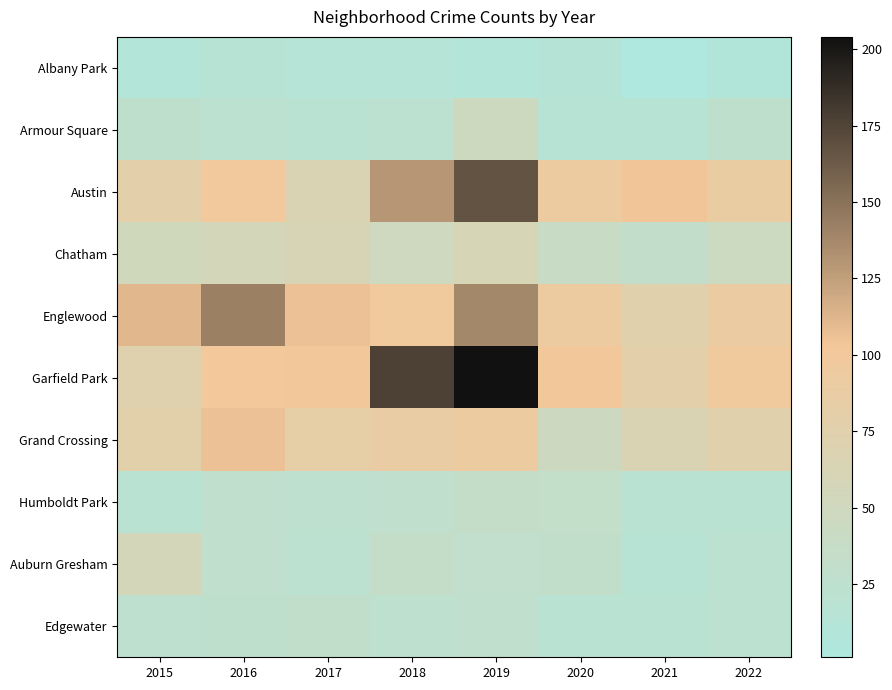

Reading left to right, what are all the values shown in this chart?

Albany Park: 2015=10	2016=15	2017=13	2018=13	2019=10	2020=12	2021=1	2022=8
Armour Square: 2015=27	2016=22	2017=20	2018=23	2019=47	2020=15	2021=16	2022=27
Austin: 2015=78	2016=99	2017=65	2018=130	2019=167	2020=92	2021=104	2022=89
Chatham: 2015=51	2016=57	2017=62	2018=48	2019=60	2020=40	2021=31	2022=44
Englewood: 2015=111	2016=142	2017=106	2018=98	2019=138	2020=92	2021=76	2022=90
Garfield Park: 2015=73	2016=102	2017=100	2018=177	2019=204	2020=100	2021=79	2022=98
Grand Crossing: 2015=77	2016=106	2017=82	2018=88	2019=91	2020=46	2021=66	2022=76
Humboldt Park: 2015=20	2016=28	2017=25	2018=28	2019=34	2020=32	2021=18	2022=20
Auburn Gresham: 2015=56	2016=28	2017=23	2018=33	2019=29	2020=30	2021=15	2022=23
Edgewater: 2015=24	2016=27	2017=30	2018=25	2019=28	2020=18	2021=18	2022=23